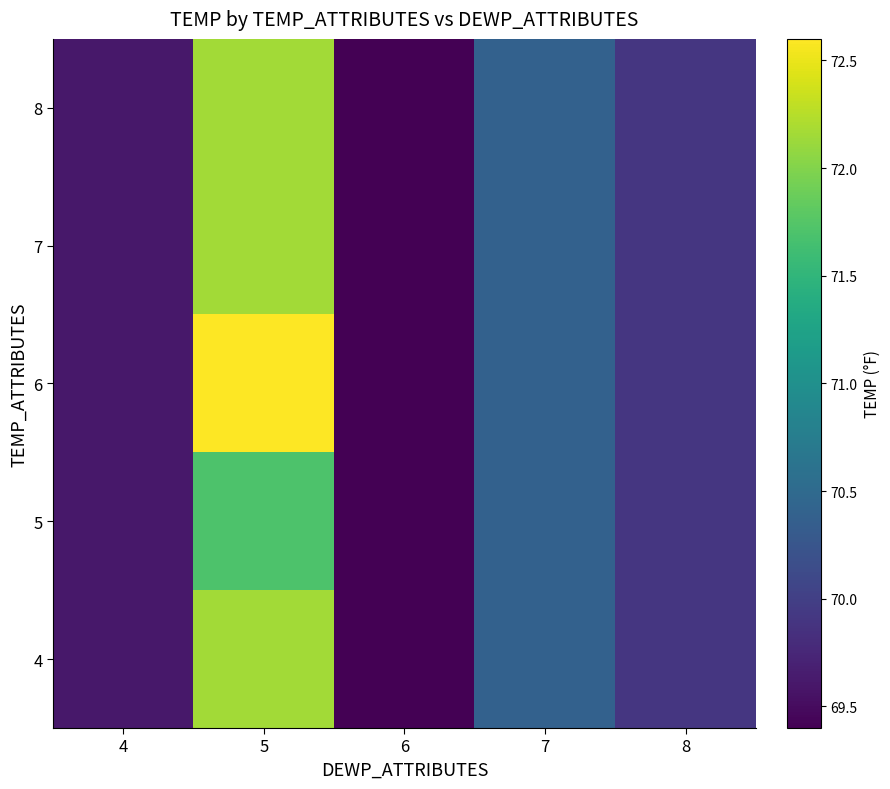

Which category has the lowest value across all series?

6